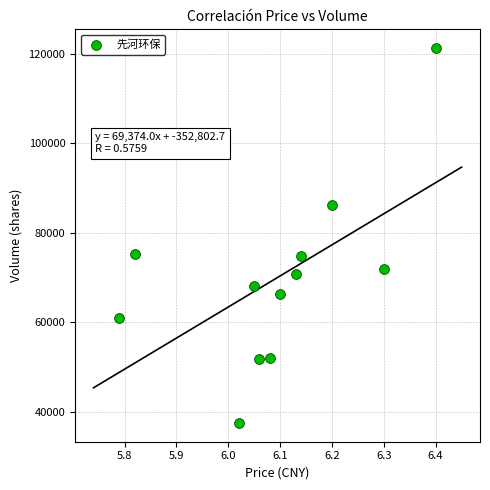

What is the range of Y values (max minus min)?

83700